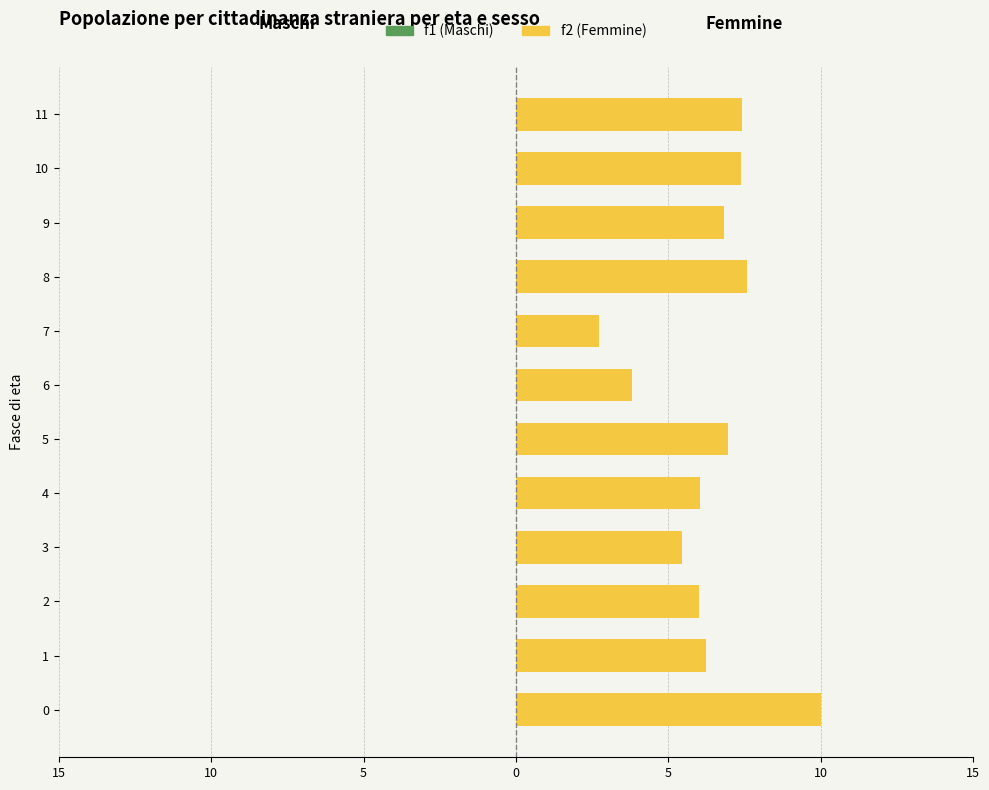

Does the chart contain any negative values?

No